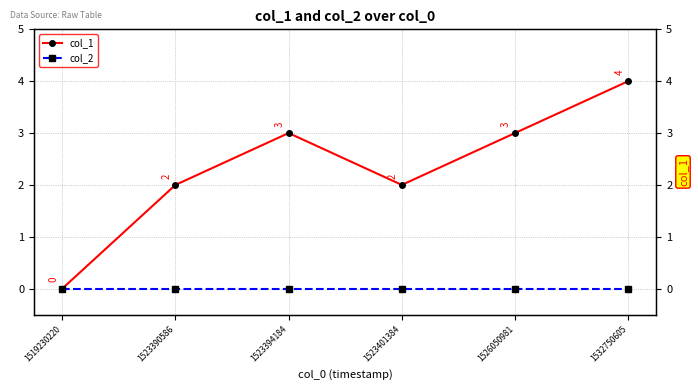

True or false: col_2 and col_1 cross at least once.

False